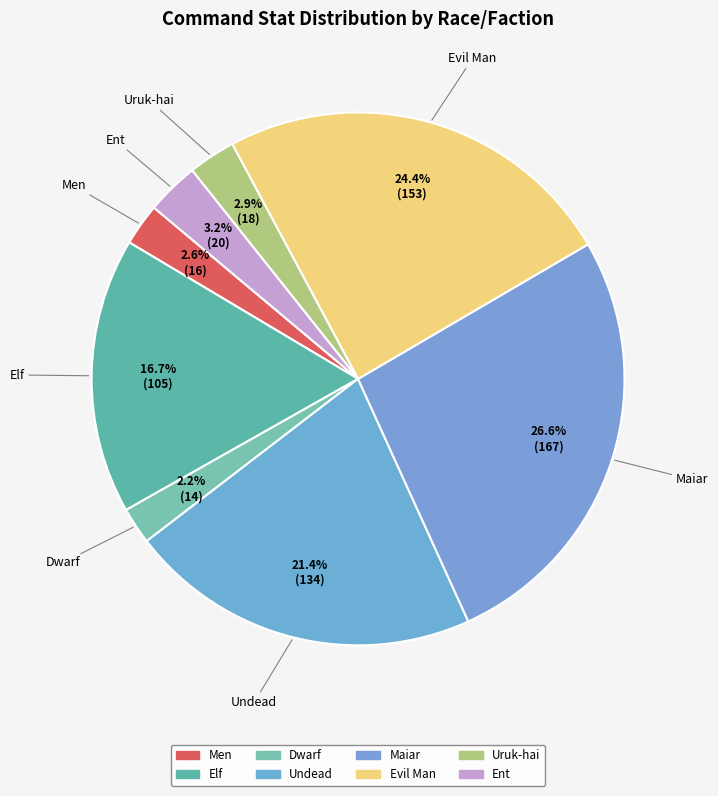

How many segments does this pie chart have?

8